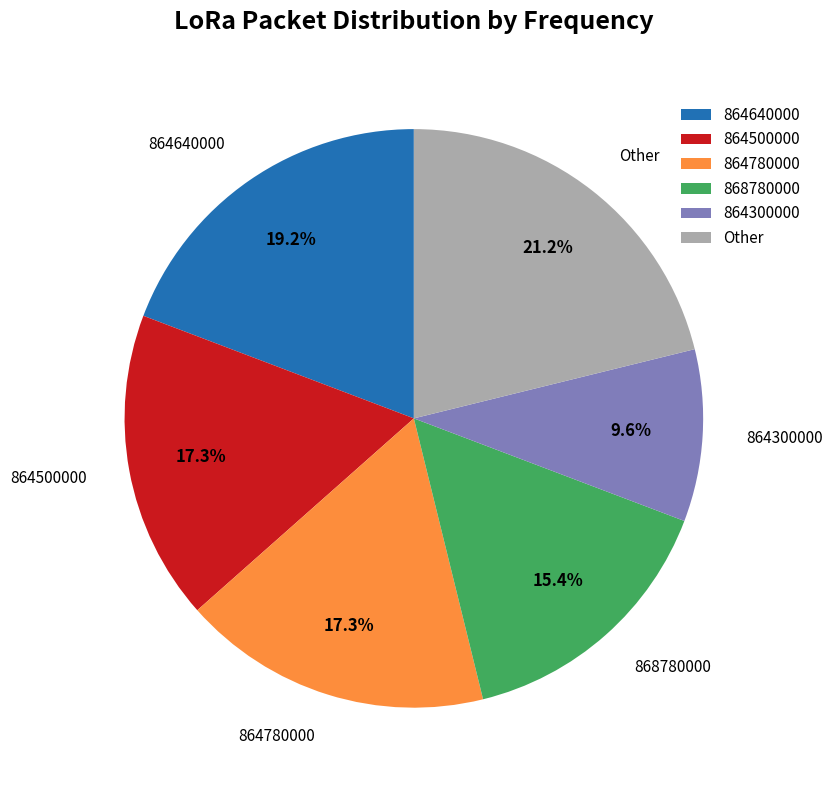

What percentage do 864640000 and Other together represent?

40.4%